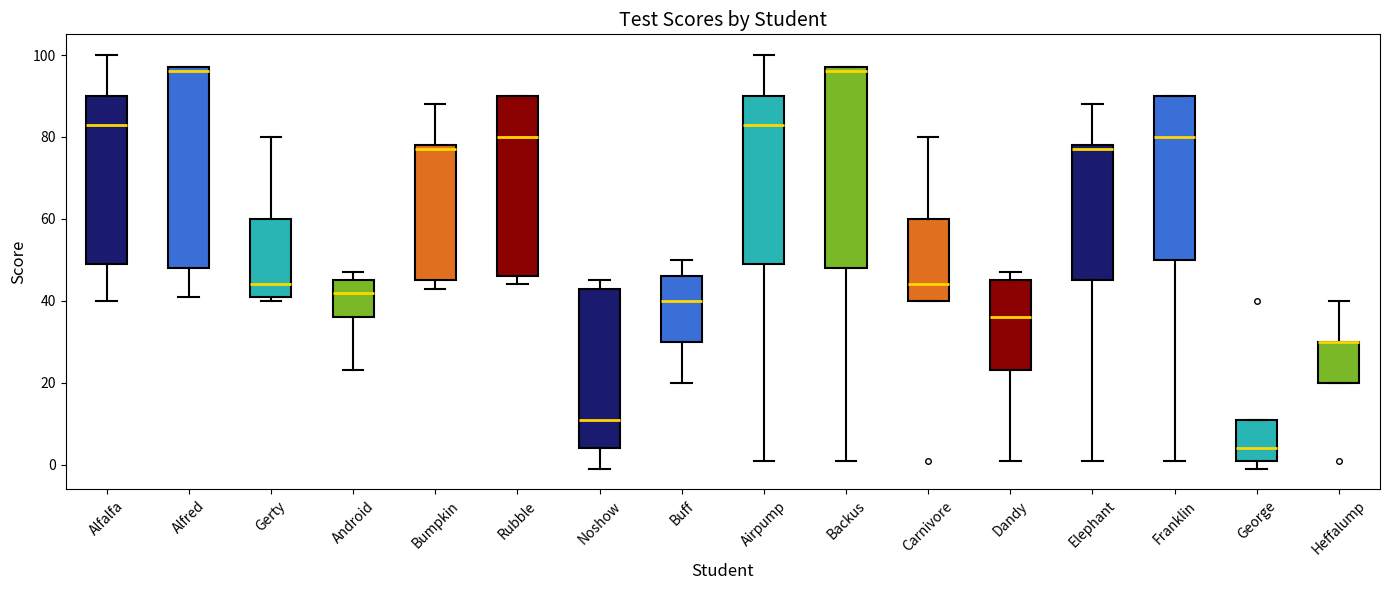

Where is the lower edge of the box for Rubble on the y-axis? The values are not printed on the chart, so give them approximately, as read against the axis.

46